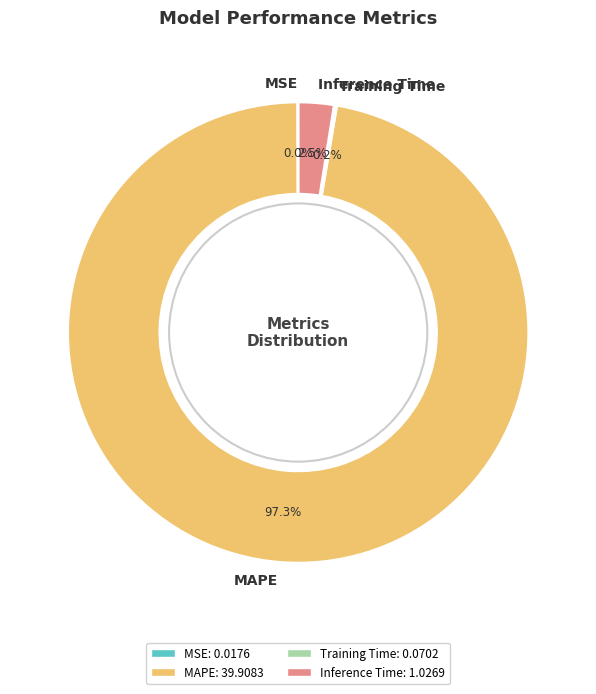

What percentage is the MAPE slice, to the nearest percent?

97%